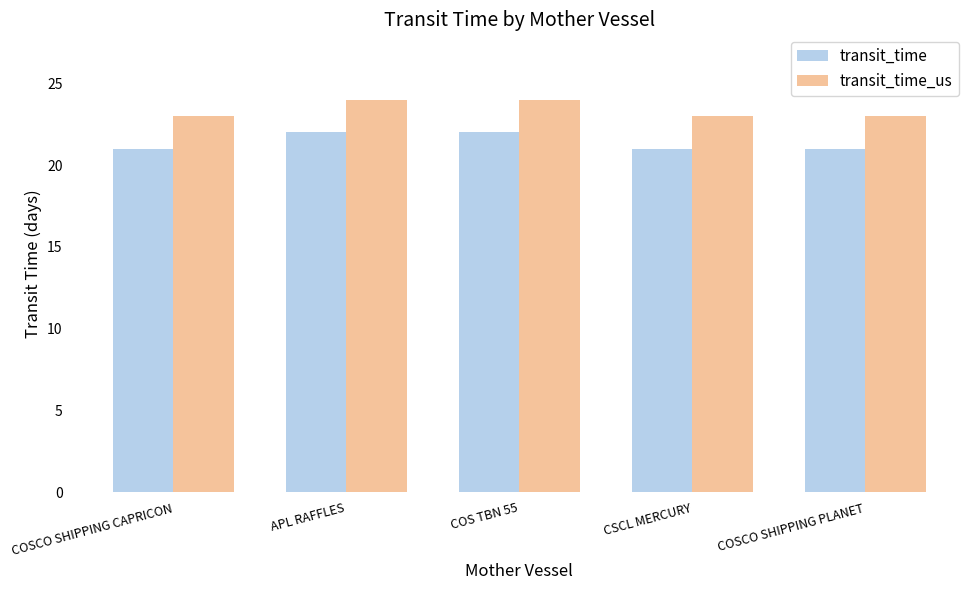

Count the number of categories in the chart.

5